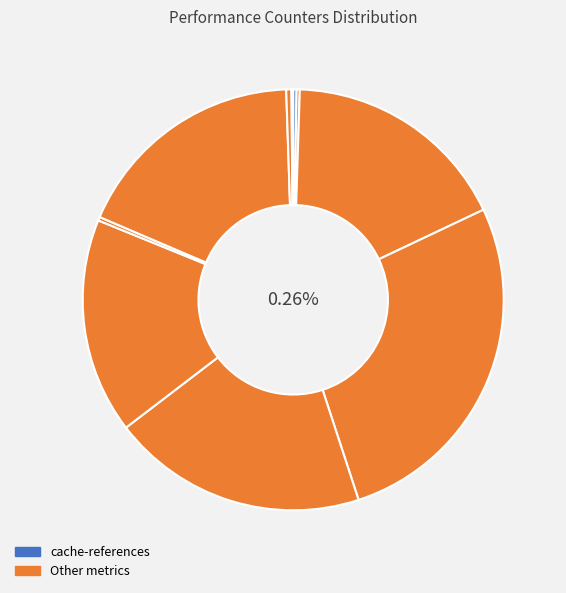

The LLC-prefetches slice represents 1% of the pie. True or false?

False